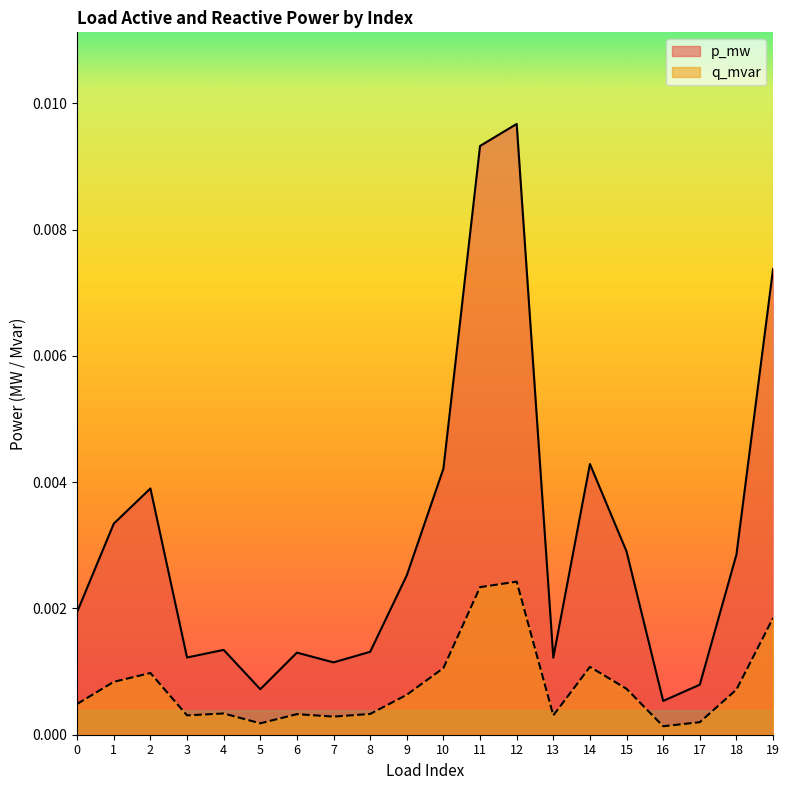

At 2, list the series in order from largest to smallest.

p_mw, q_mvar